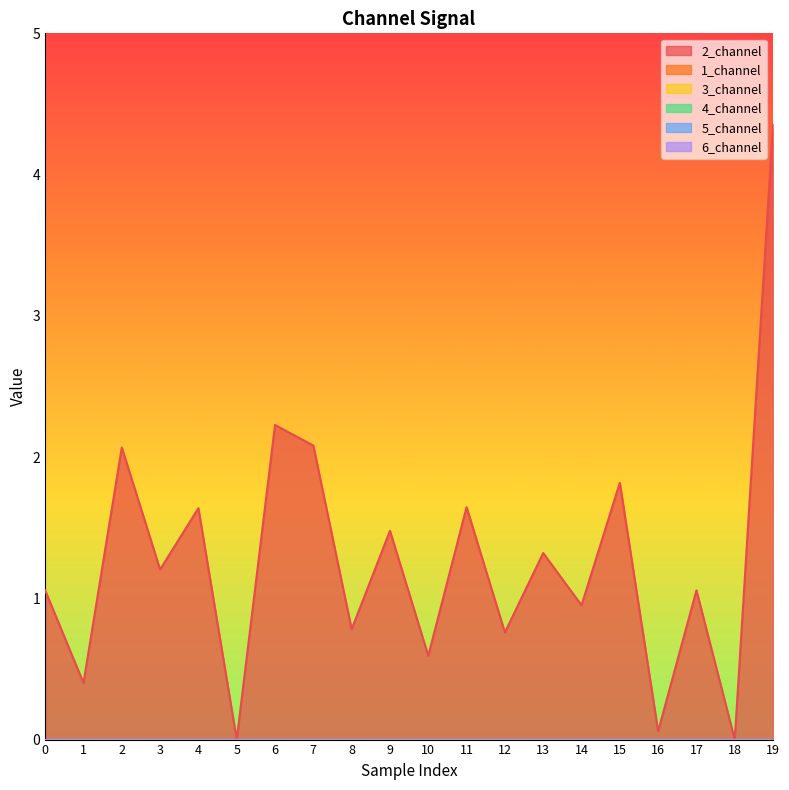

The value of 2_channel at 15 is 0.4. True or false?

False